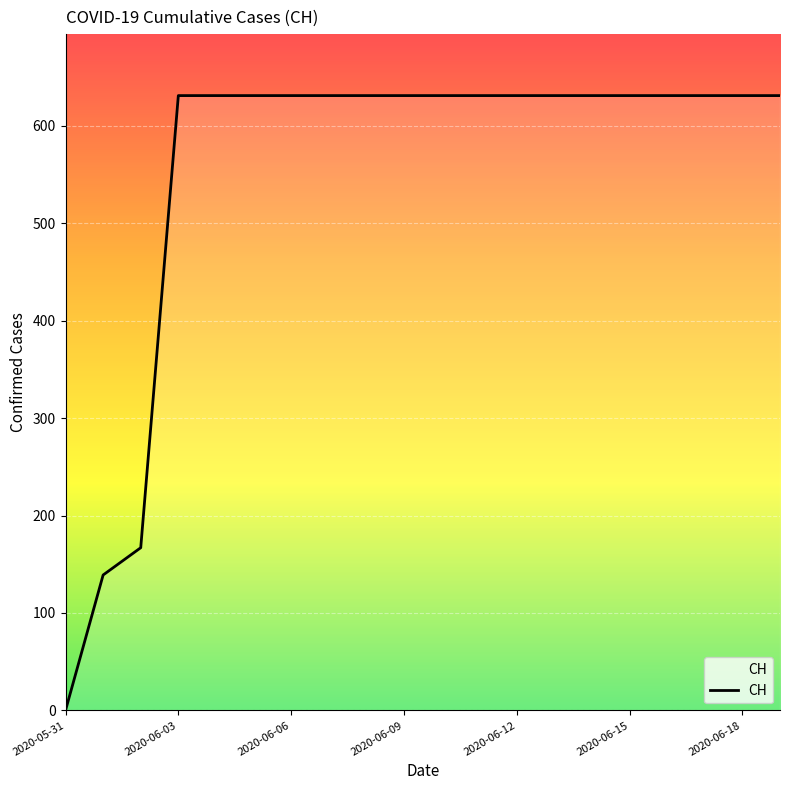

What is the greatest value displayed?

631